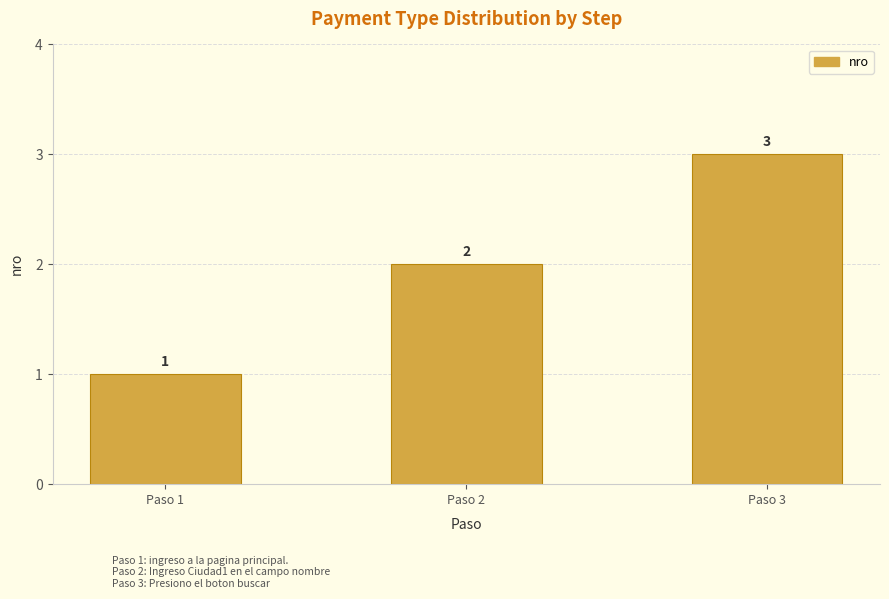

Reading right to left, what are all the values shown in this chart?

3	2	1